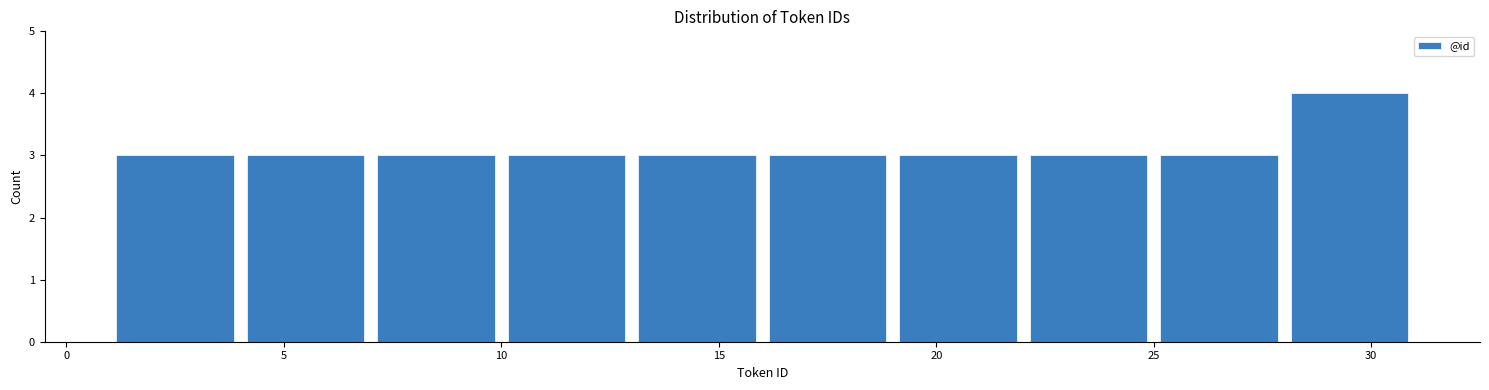

Reading left to right, list every bar in this chart as the range it spans on the x-axis followed by its height. The values are not printed on the chart, so give them approximately, as read against the axis.

1 to 4: 3
4 to 7: 3
7 to 10: 3
10 to 13: 3
13 to 16: 3
16 to 19: 3
19 to 22: 3
22 to 25: 3
25 to 28: 3
28 to 31: 4